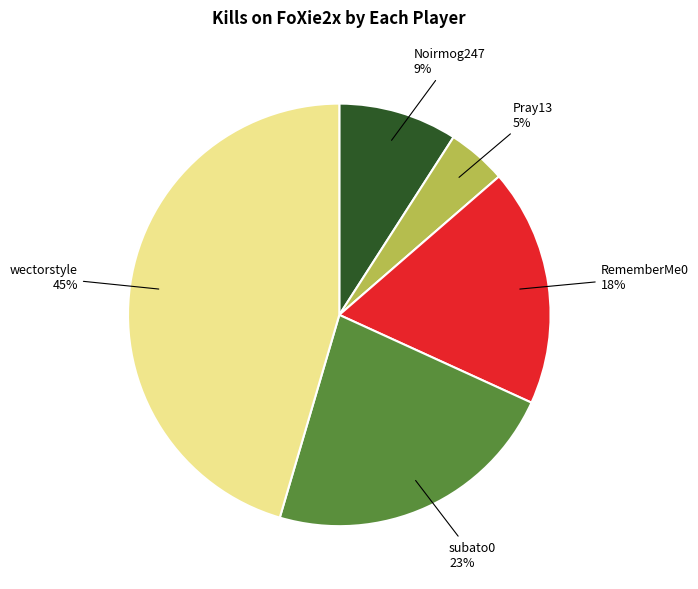

Do Noirmog247 and Pray13 together represent more than half of the pie?

No